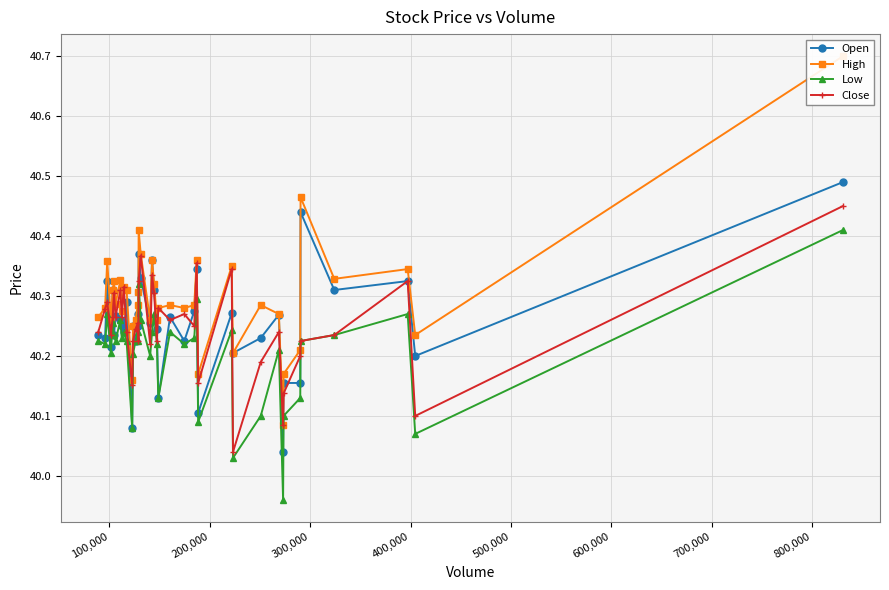

How many values in the Low series exceed 40?

39